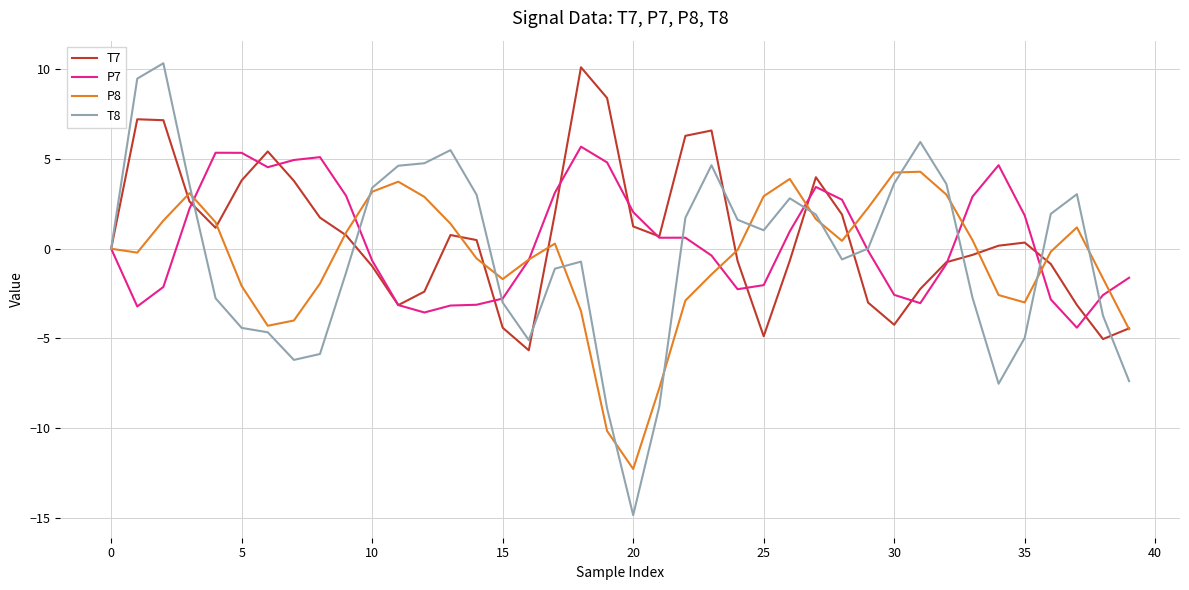

What is the lowest value of the P8 series?

-12.3